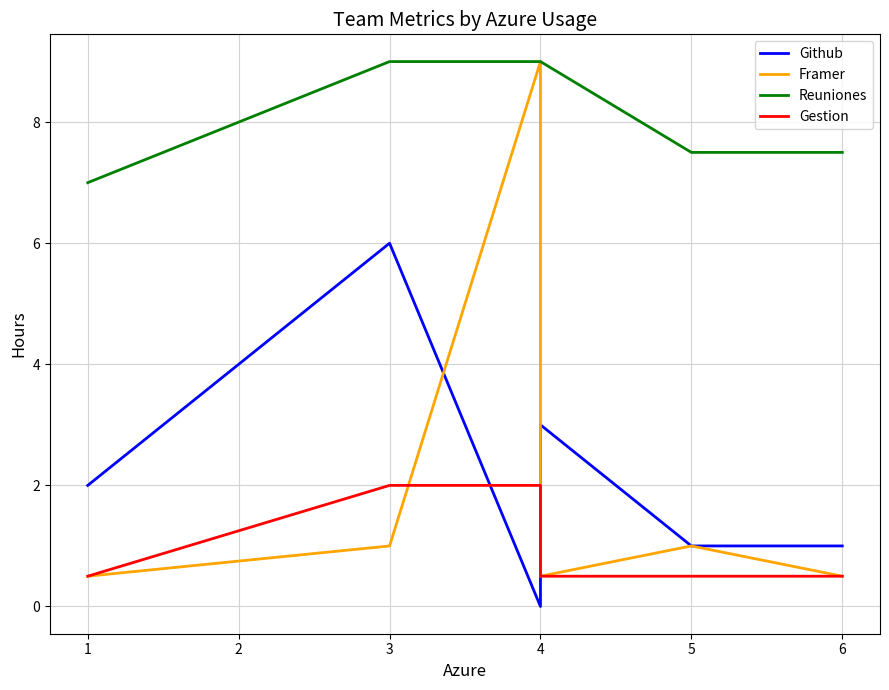

List the series in order of their peak value, lowest first.

Gestion, Github, Framer, Reuniones